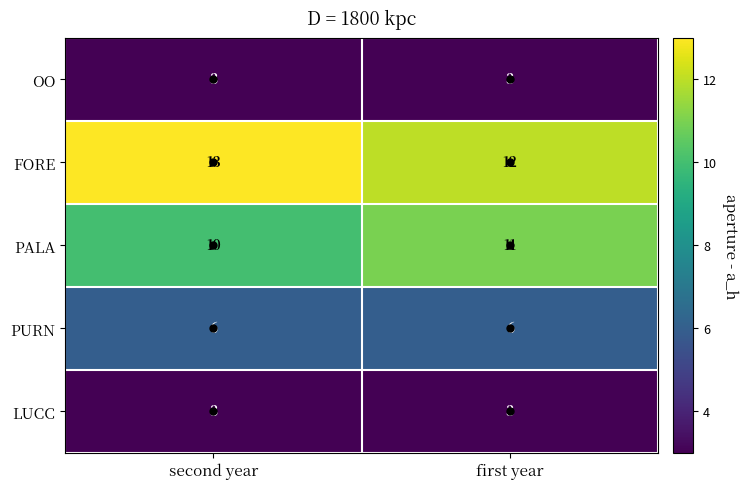

Count the number of data series in this chart.

5